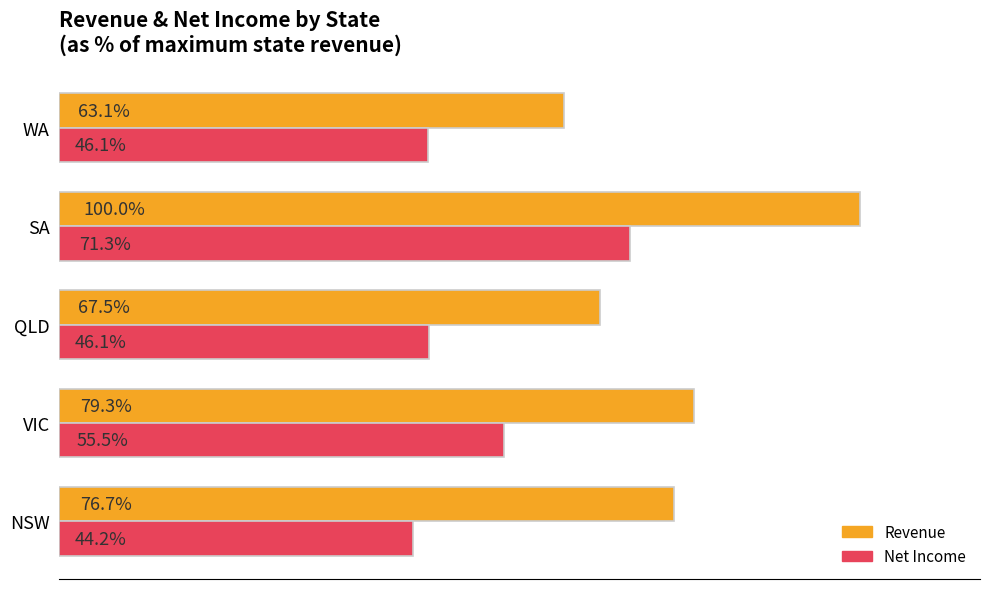

Rank the series at SA from lowest to highest value.

Net Income, Revenue